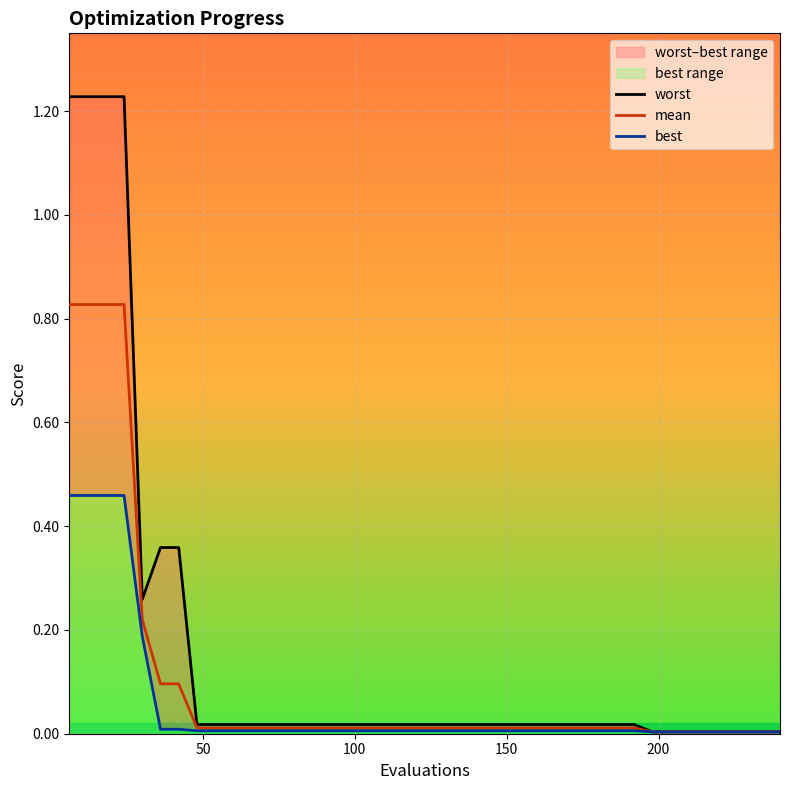

What are all the series names shown in the legend?

worst, mean, best